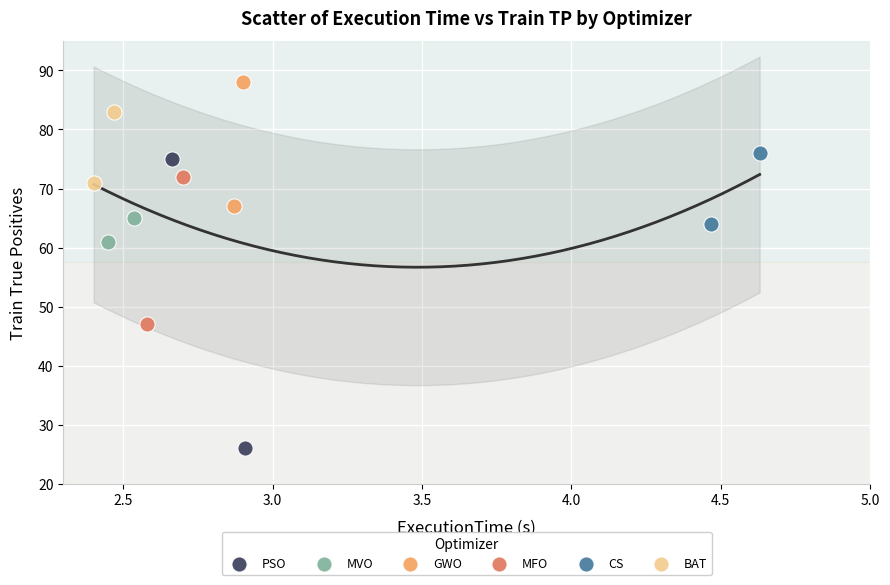

Which series contains the highest Y value?

GWO